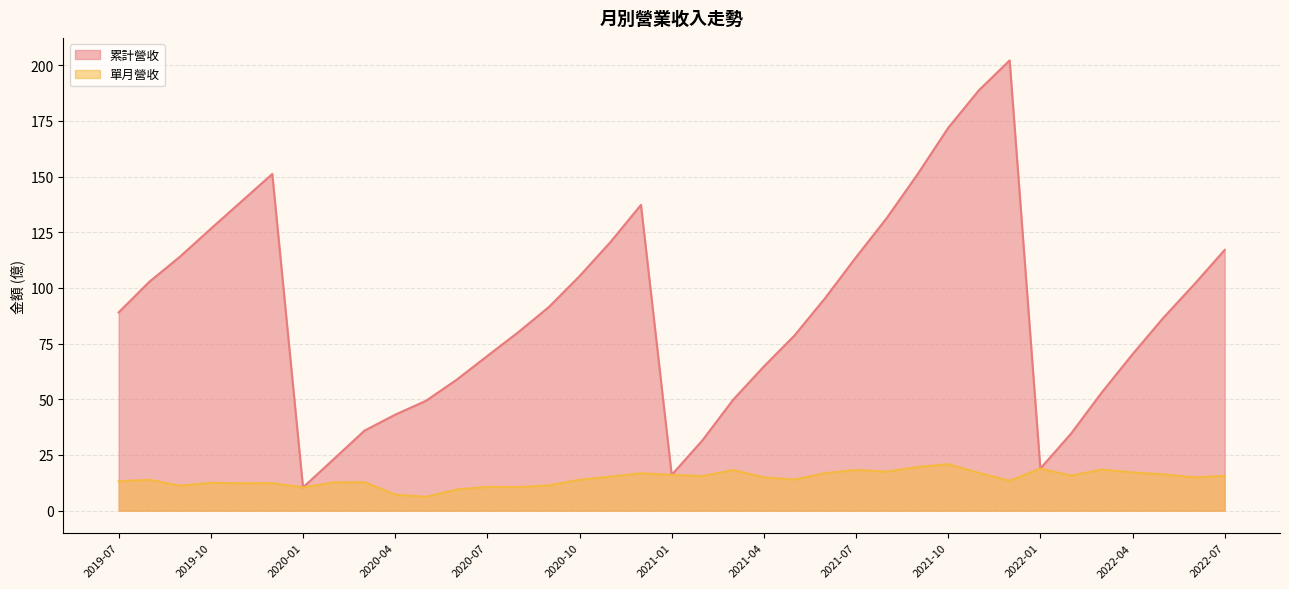

Reading right to left, what are all the values shown in this chart?

累計營收: 2019-07=89.0	2019-08=102.8	2019-09=114.1	2019-10=126.6	2019-11=138.9	2019-12=151.2	2020-01=10.4	2020-02=23.1	2020-03=35.9	2020-04=43.1	2020-05=49.3	2020-06=58.8	2020-07=69.5	2020-08=80.1	2020-09=91.4	2020-10=105.3	2020-11=120.5	2020-12=137.3	2021-01=16.0	2021-02=31.6	2021-03=49.8	2021-04=64.7	2021-05=78.7	2021-06=95.5	2021-07=113.8	2021-08=131.4	2021-09=151.0	2021-10=171.9	2021-11=188.8	2021-12=202.2	2022-01=18.9	2022-02=34.6	2022-03=53.1	2022-04=70.2	2022-05=86.5	2022-06=101.5	2022-07=117.1
單月營收: 2019-07=13.2	2019-08=13.8	2019-09=11.2	2019-10=12.5	2019-11=12.3	2019-12=12.3	2020-01=10.4	2020-02=12.7	2020-03=12.8	2020-04=7.2	2020-05=6.2	2020-06=9.5	2020-07=10.7	2020-08=10.6	2020-09=11.3	2020-10=13.9	2020-11=15.2	2020-12=16.8	2021-01=16.0	2021-02=15.5	2021-03=18.2	2021-04=14.9	2021-05=14.0	2021-06=16.9	2021-07=18.3	2021-08=17.5	2021-09=19.6	2021-10=20.9	2021-11=17.0	2021-12=13.4	2022-01=18.9	2022-02=15.7	2022-03=18.5	2022-04=17.1	2022-05=16.3	2022-06=14.9	2022-07=15.6